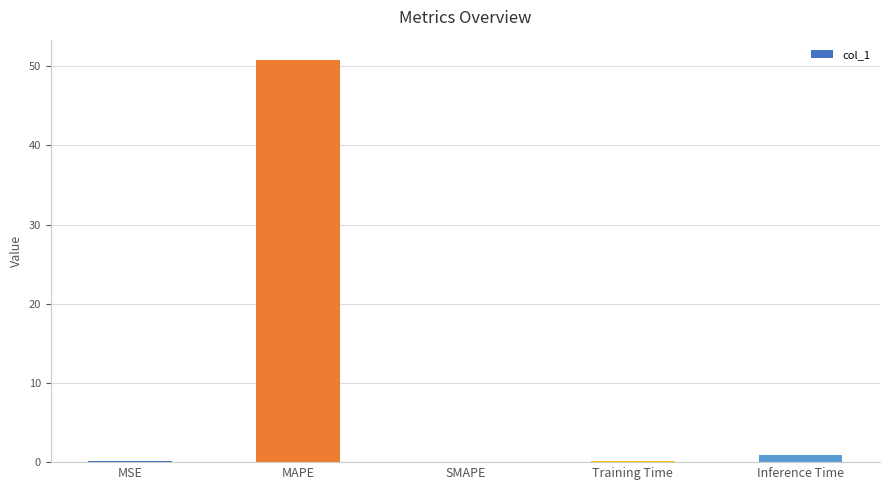

What is the difference between the values at Training Time and Inference Time?

0.8